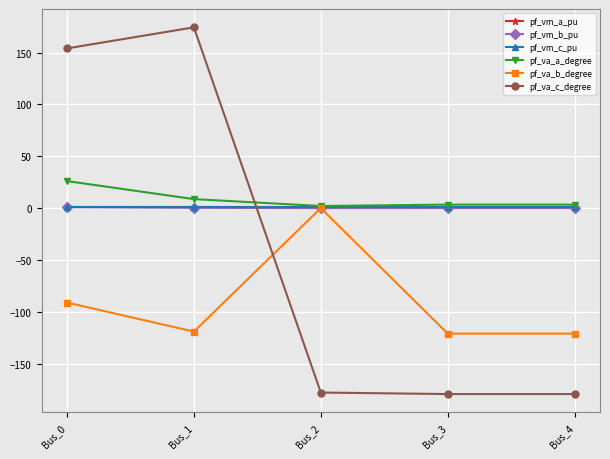

What is the difference between the maximum and second lowest values in the pf_vm_b_pu series?

0.9